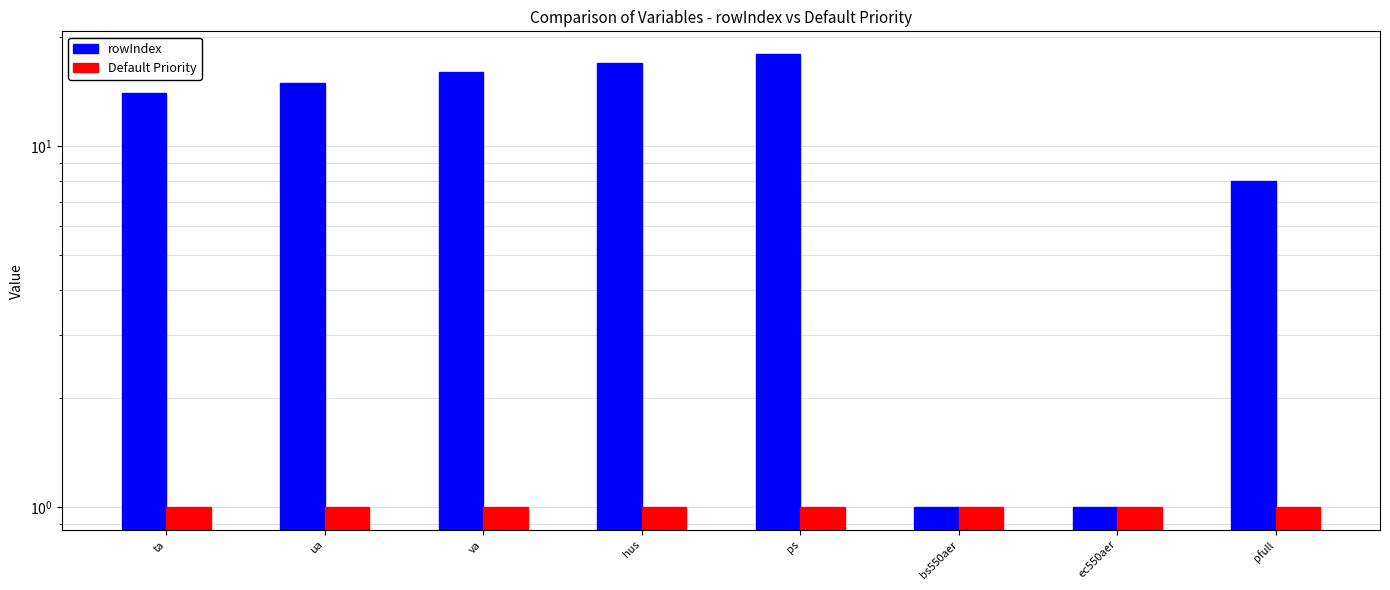

Which series has the largest range (max minus min)?

rowIndex